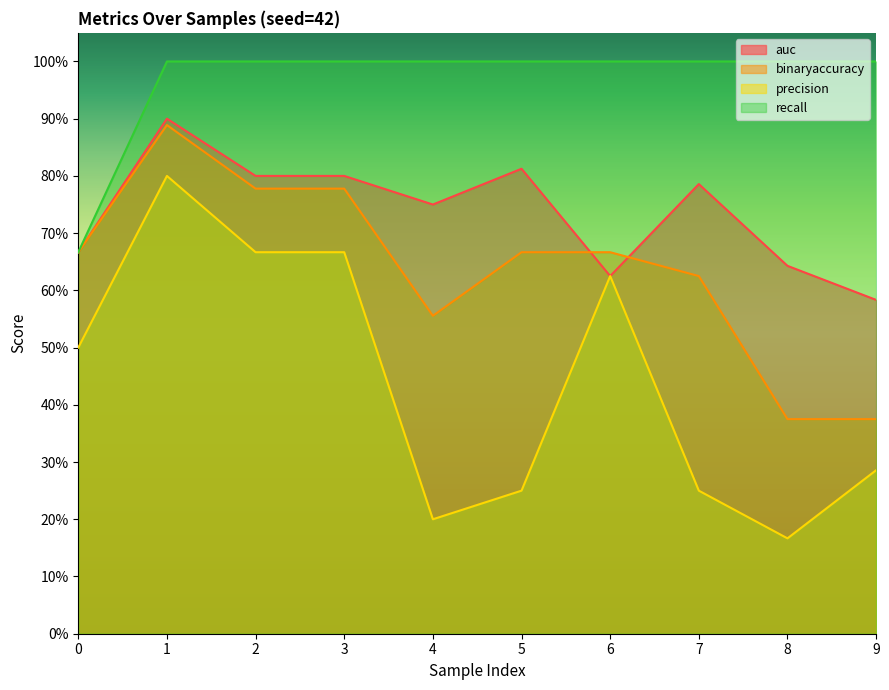

How many distinct data groups are displayed?

4